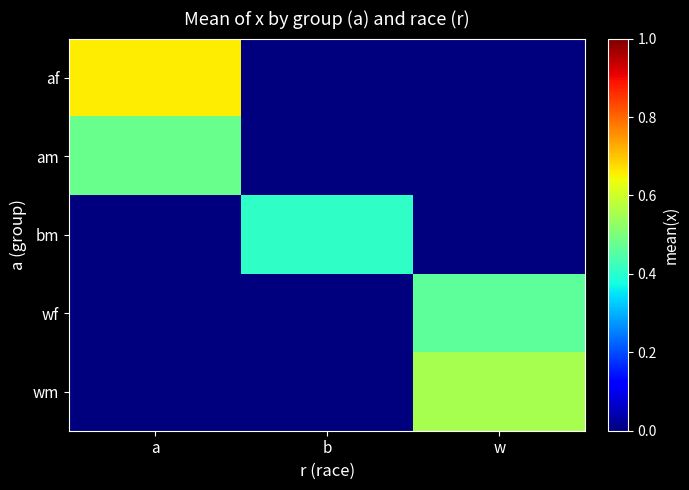

Which has a higher value, a or w?

a